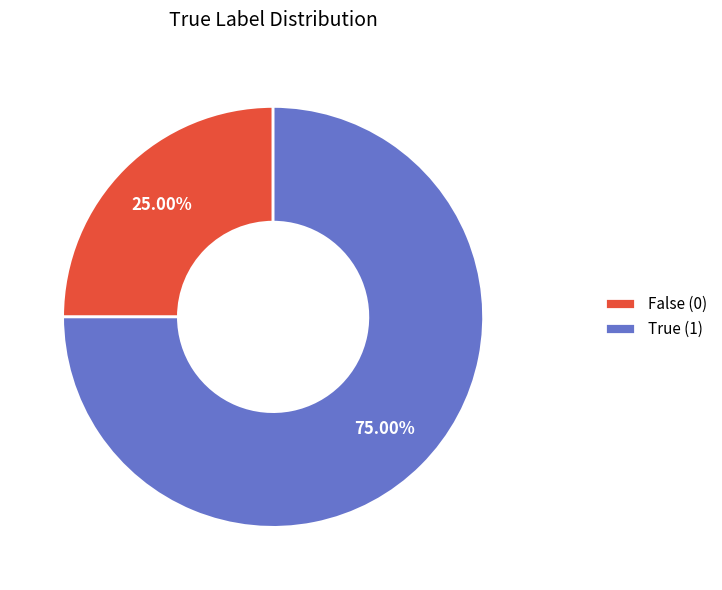

Do False (0) and True (1) together represent more than half of the pie?

Yes